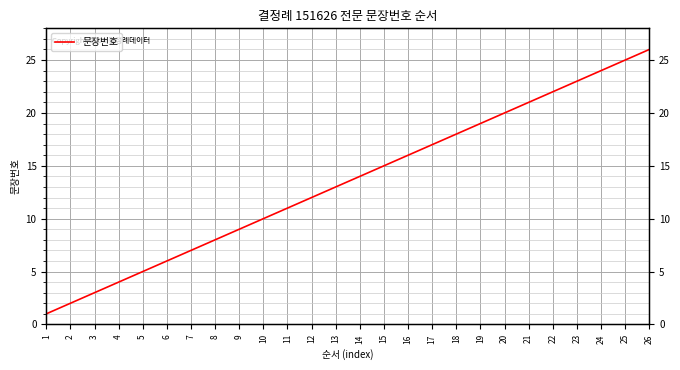

Read the value at 10.

10